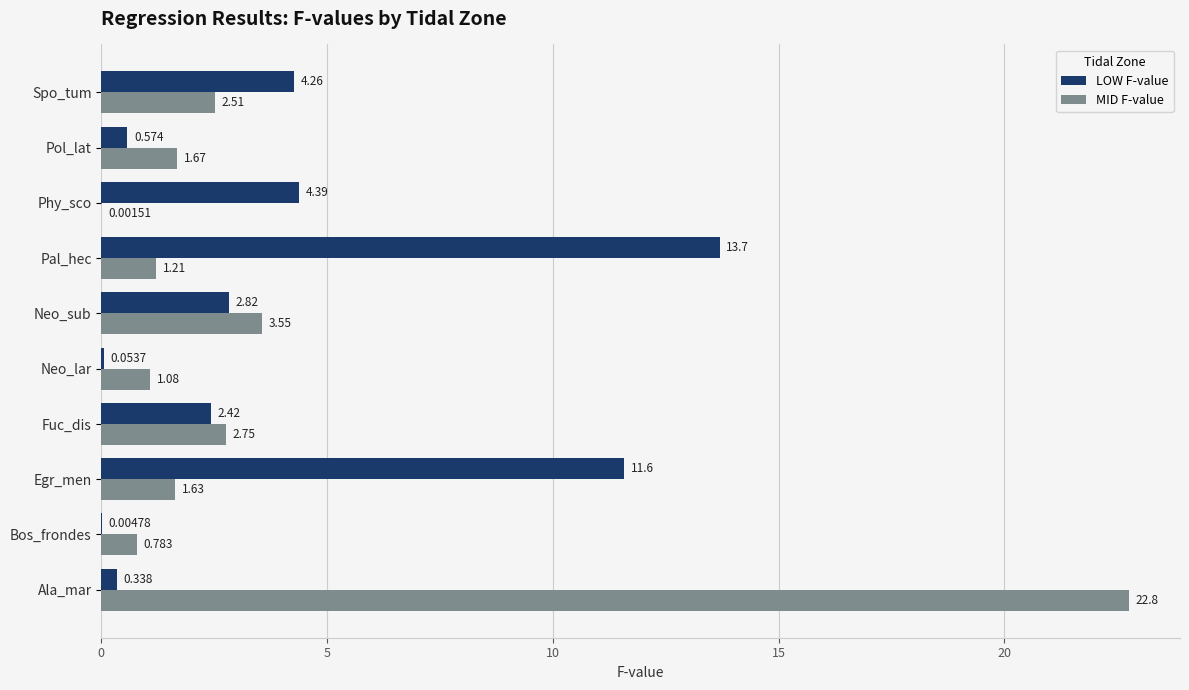

Is the value of LOW F-value at Pal_hec greater than the value of MID F-value at Bos_frondes?

Yes